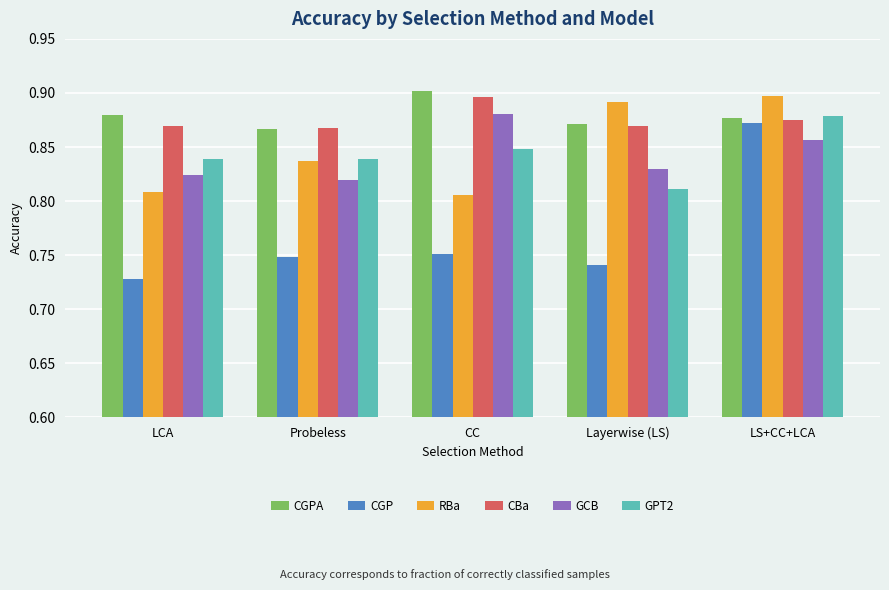

At which category is the sum across all series the highest?

LS+CC+LCA